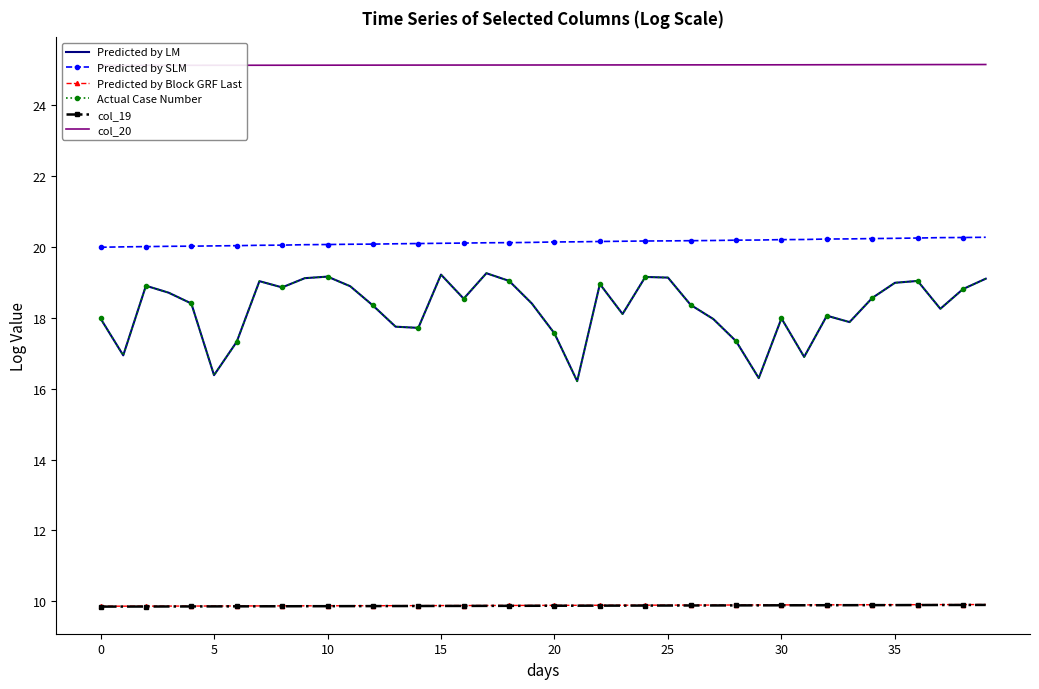

What is the label of the 6th point from the left?

5